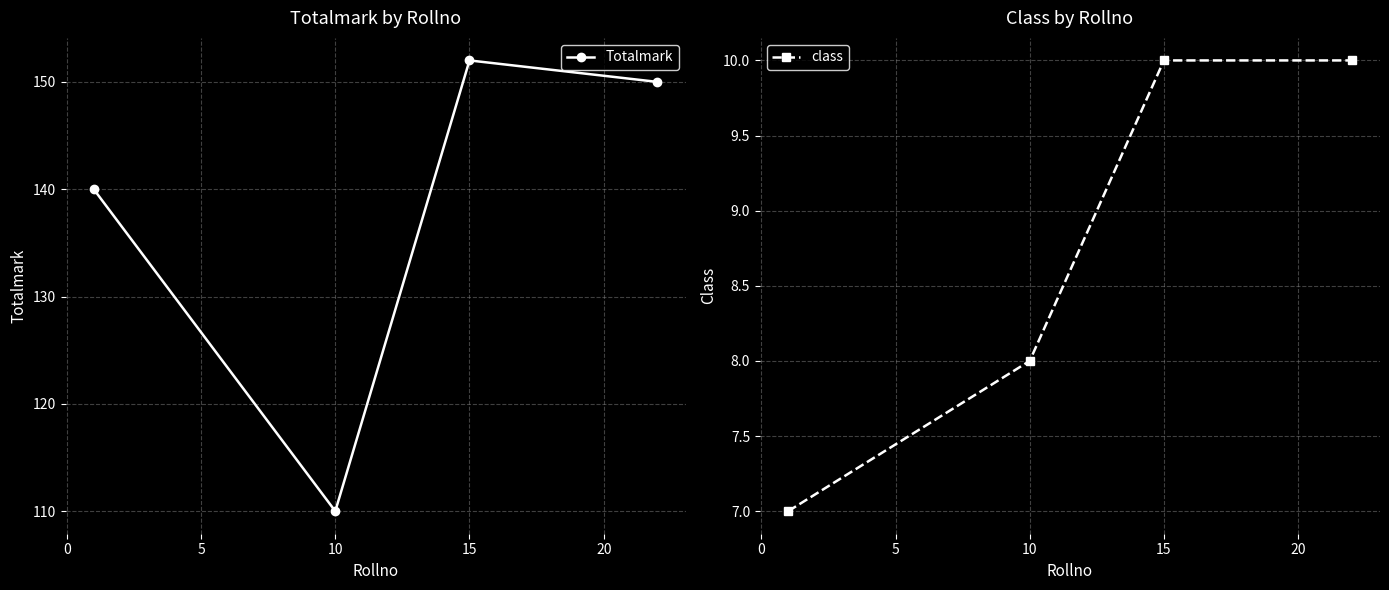

Between 5 and 10, which series saw the biggest shift?

Totalmark